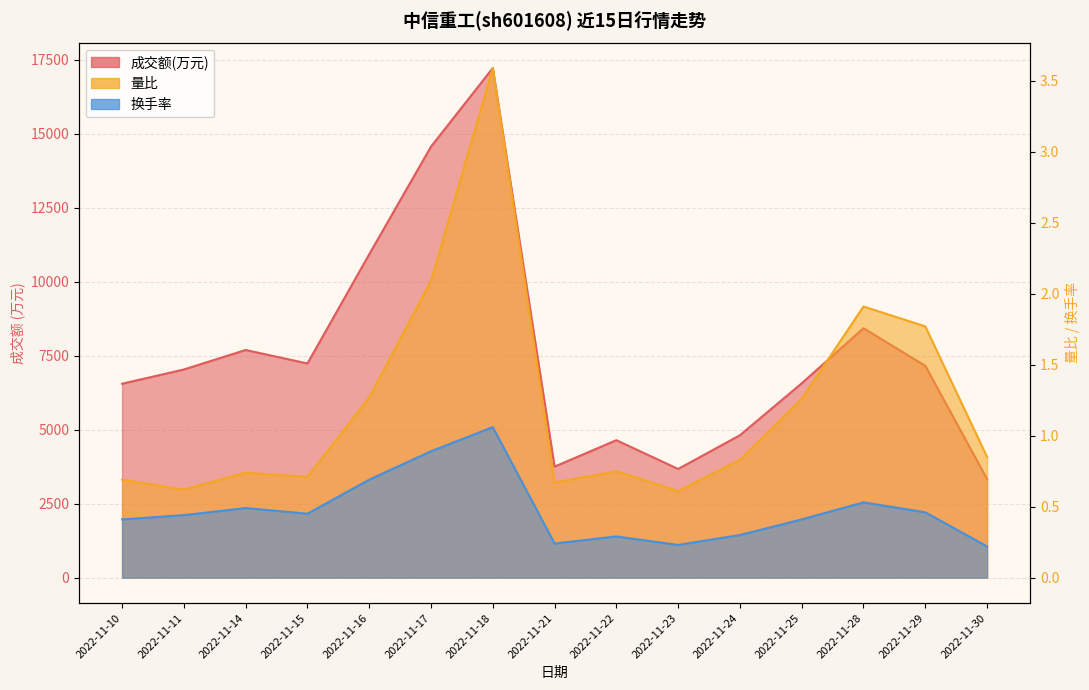

Which category has the lowest value in the 成交额(万元) series?

2022-11-30